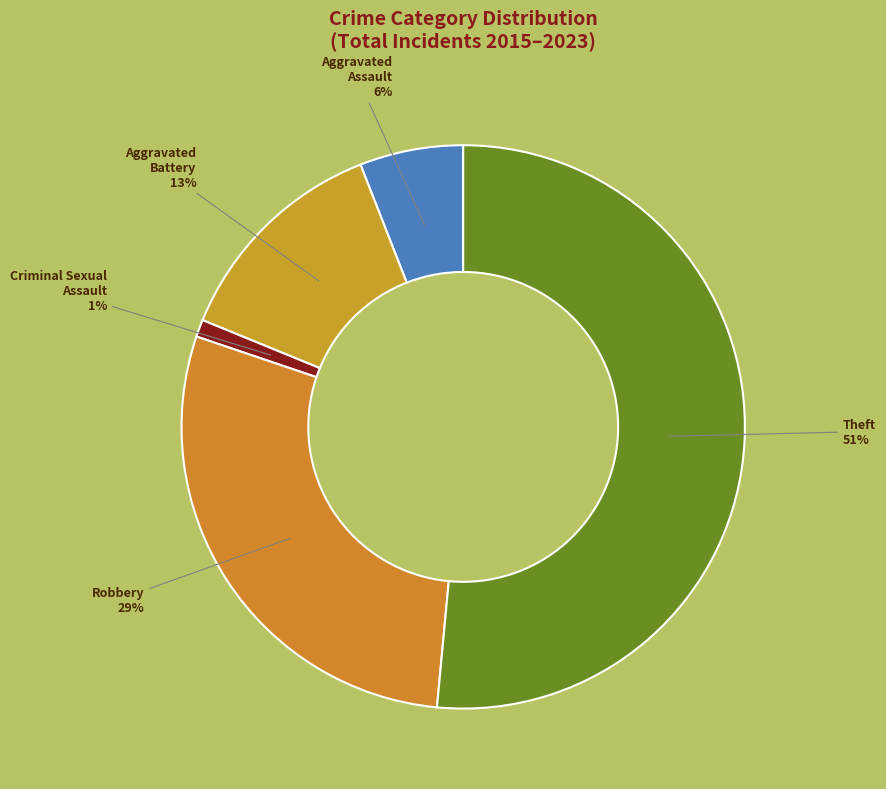

What percentage is the Aggravated Battery slice, to the nearest percent?

13%